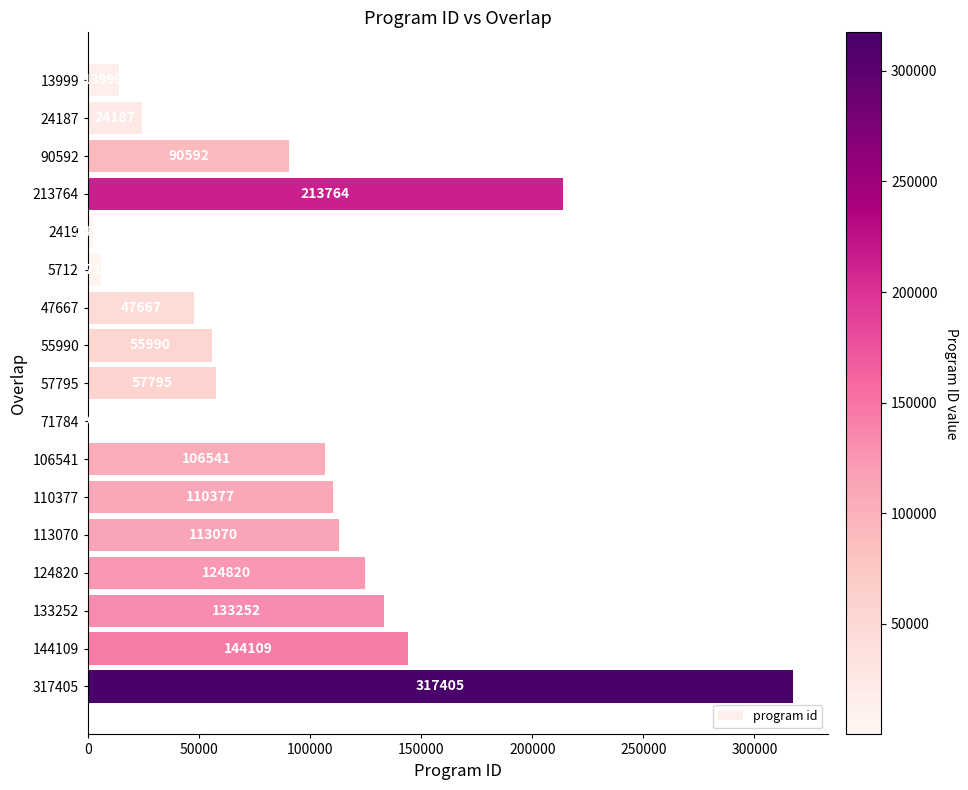

Which has a higher value, 71784 or 5712?

5712